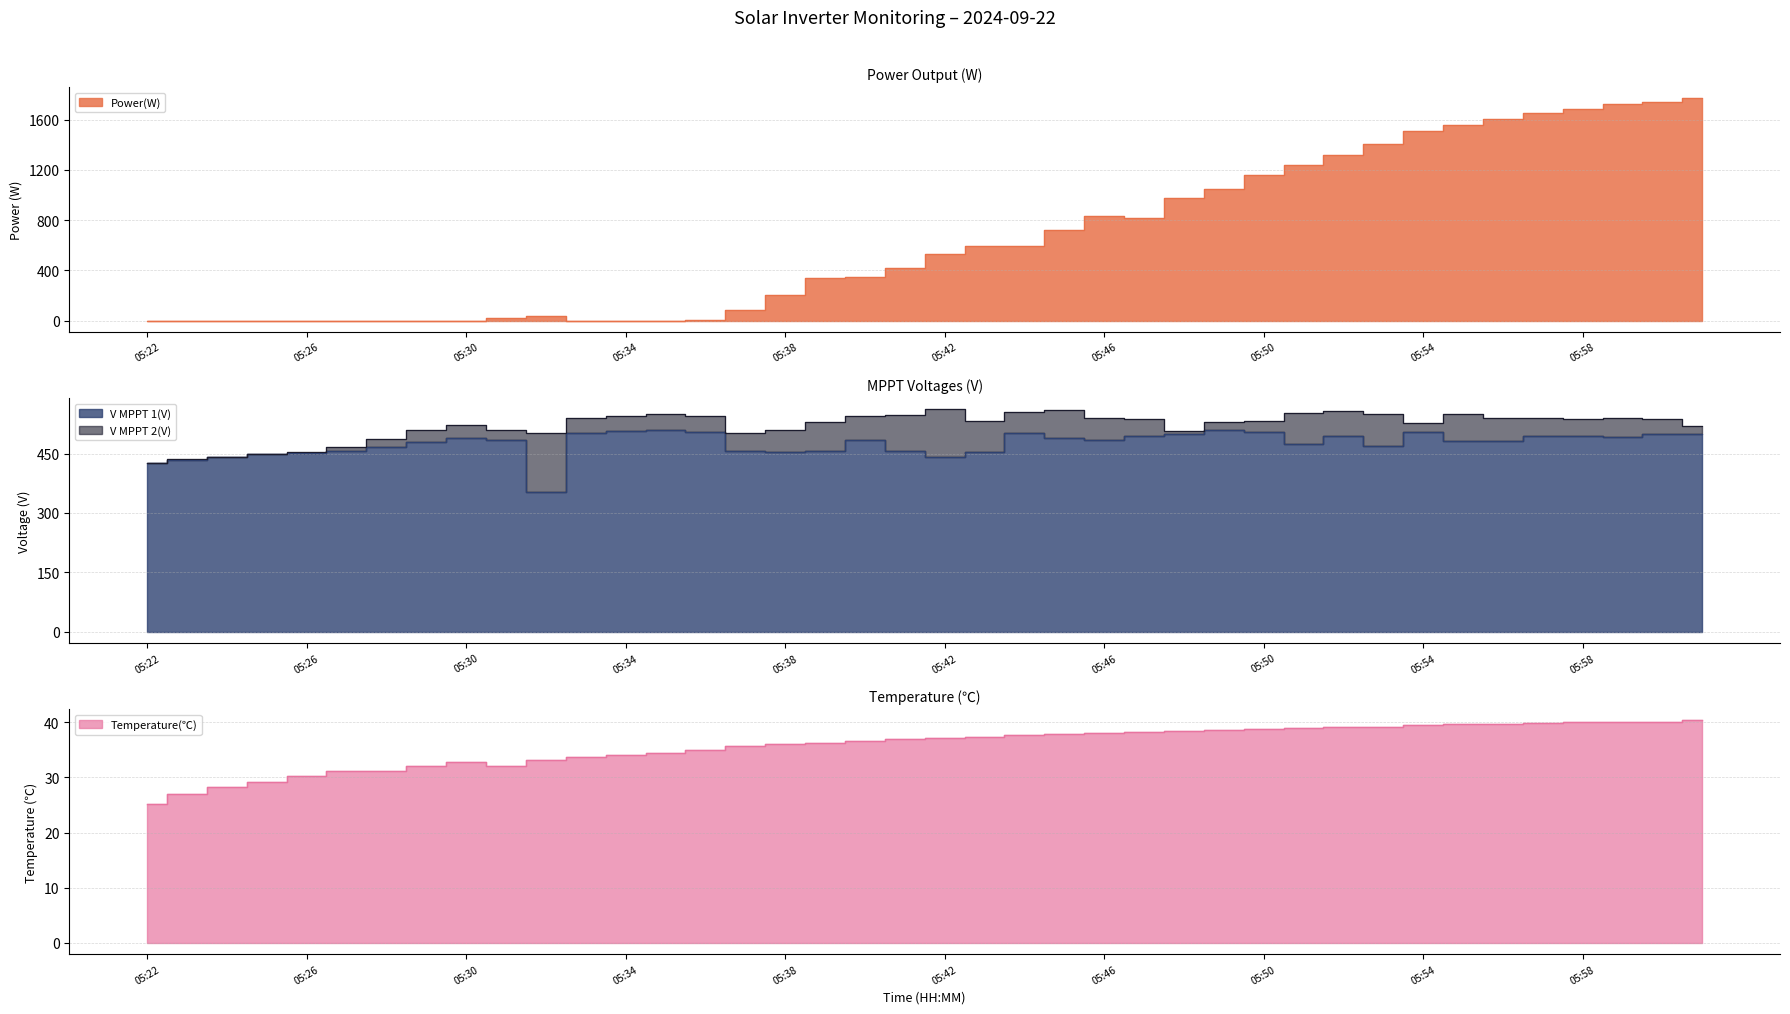

The V MPPT 2(V) series shows 548.2 at 05:41. True or false?

True